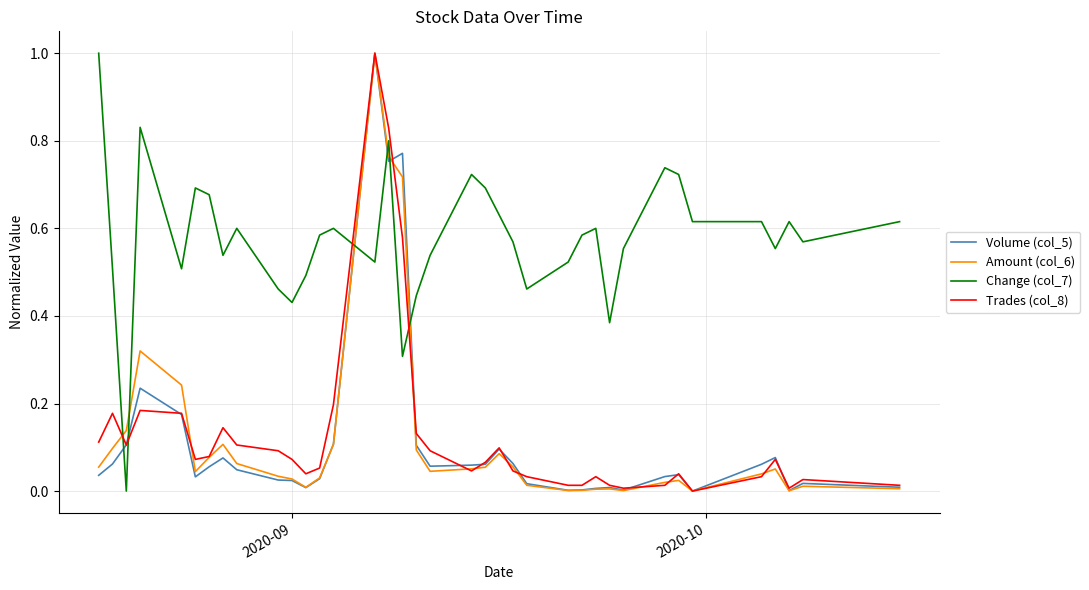

True or false: Change (col_7) and Amount (col_6) intersect in this chart.

True